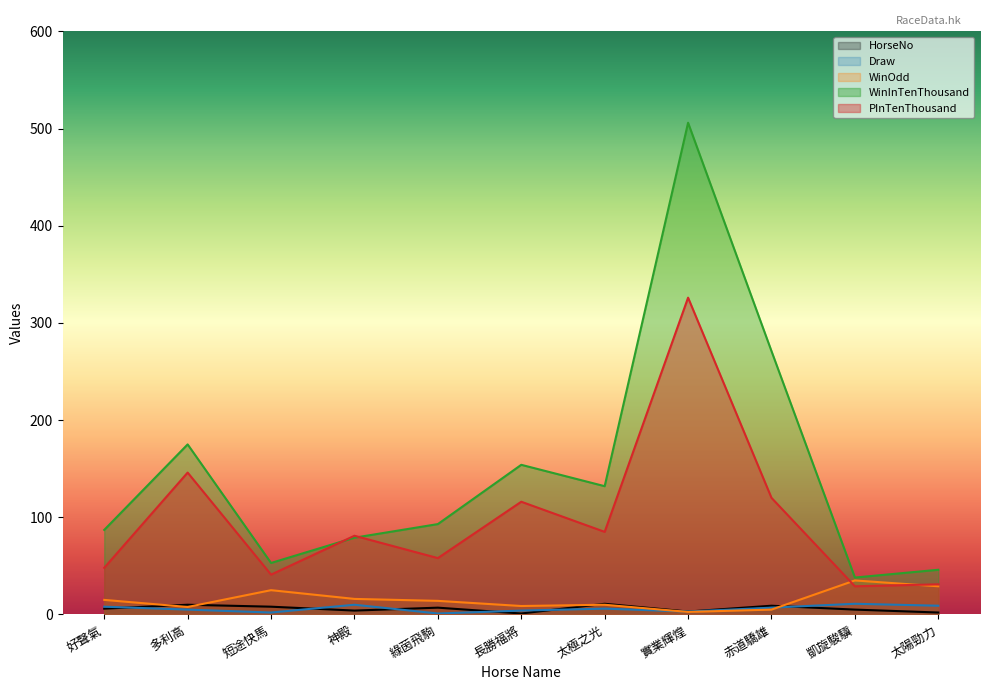

Which series has the largest total across all categories?

WinInTenThousand